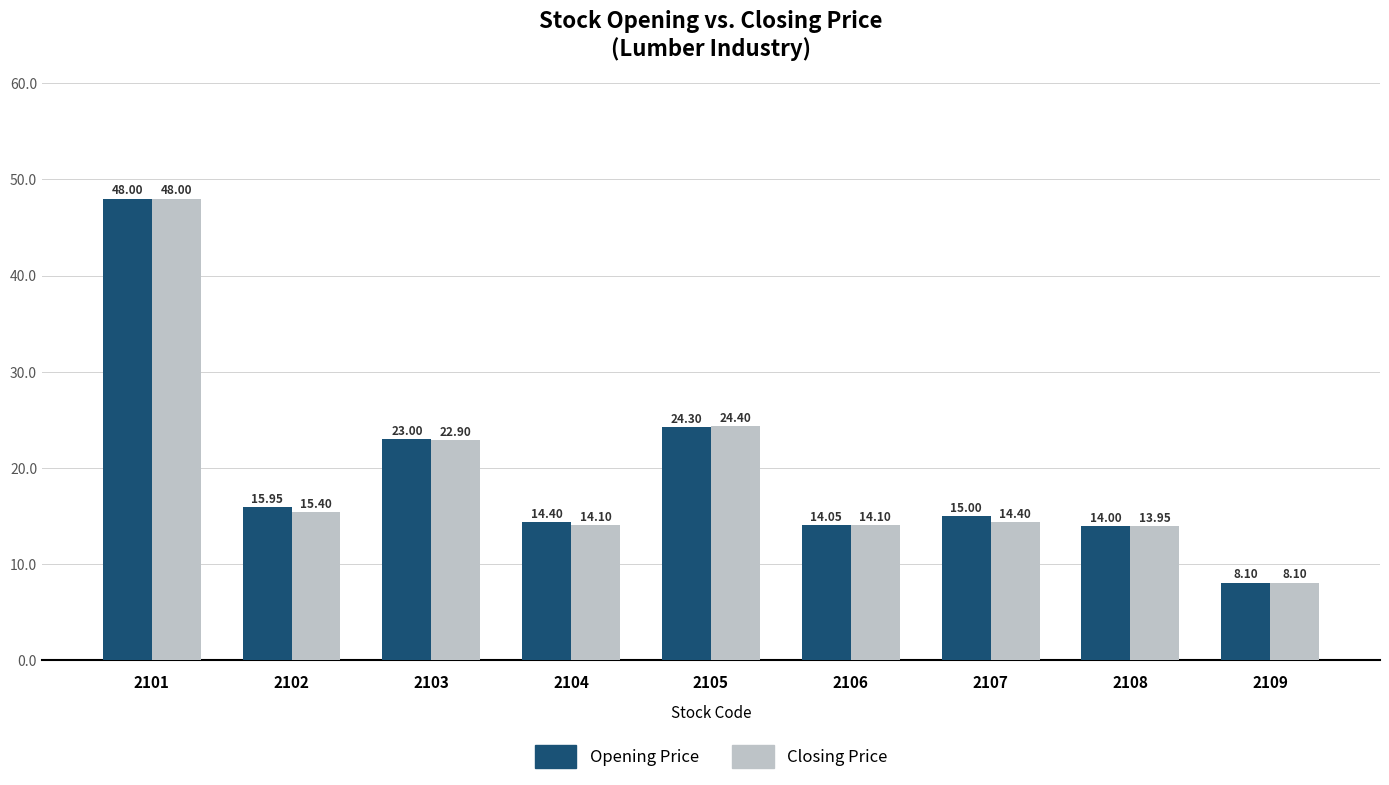

At which category is the sum across all series the highest?

2101